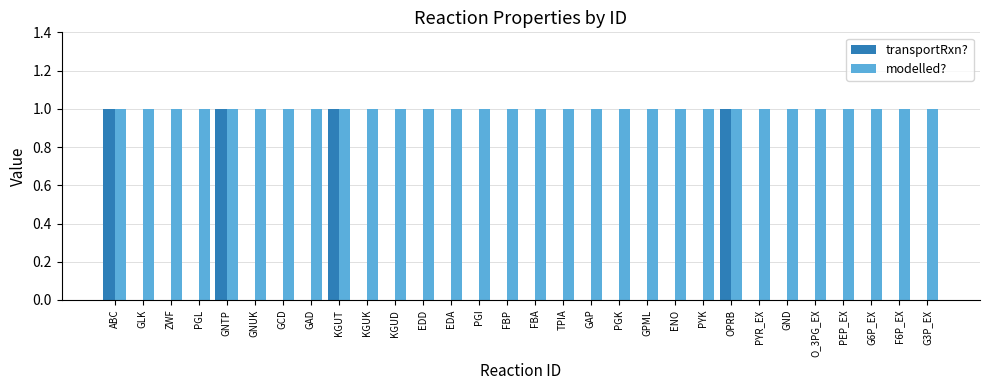

Reading left to right, extract all data points from this chart.

transportRxn?: ABC=1	GLK=0	ZWF=0	PGL=0	GNTP=1	GNUK=0	GCD=0	GAD=0	KGUT=1	KGUK=0	KGUD=0	EDD=0	EDA=0	PGI=0	FBP=0	FBA=0	TPIA=0	GAP=0	PGK=0	GPML=0	ENO=0	PYK=0	OPRB=1	PYR_EX=0	GND=0	O_3PG_EX=0	PEP_EX=0	G6P_EX=0	F6P_EX=0	G3P_EX=0
modelled?: ABC=1	GLK=1	ZWF=1	PGL=1	GNTP=1	GNUK=1	GCD=1	GAD=1	KGUT=1	KGUK=1	KGUD=1	EDD=1	EDA=1	PGI=1	FBP=1	FBA=1	TPIA=1	GAP=1	PGK=1	GPML=1	ENO=1	PYK=1	OPRB=1	PYR_EX=1	GND=1	O_3PG_EX=1	PEP_EX=1	G6P_EX=1	F6P_EX=1	G3P_EX=1